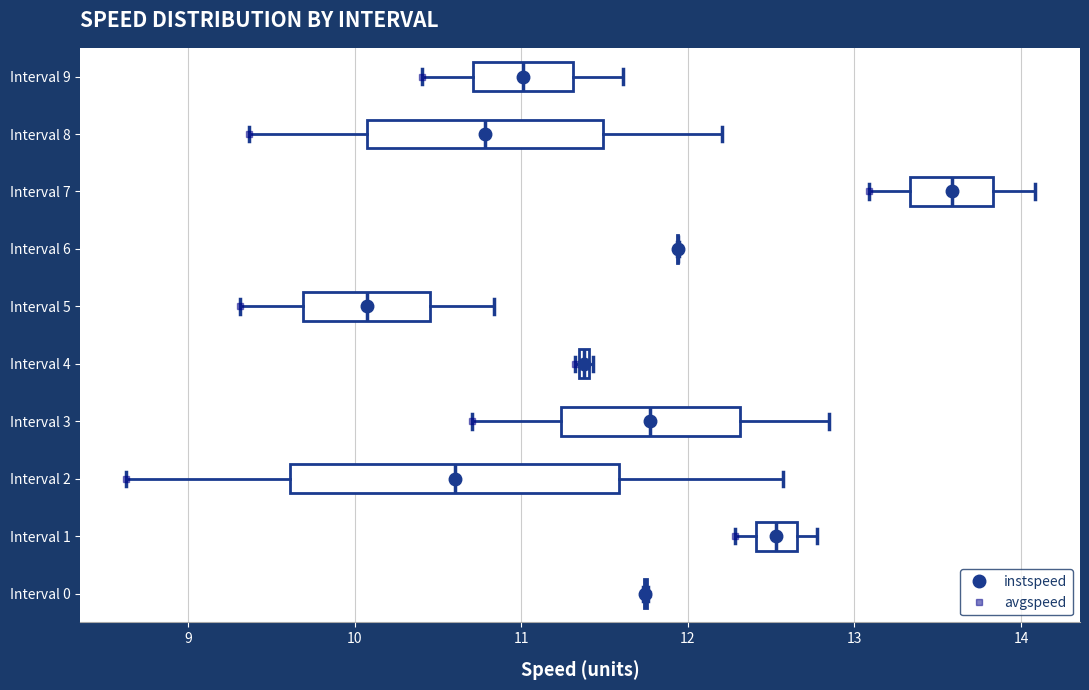

Which box is the widest, from its left edge to its right edge?

Interval 2